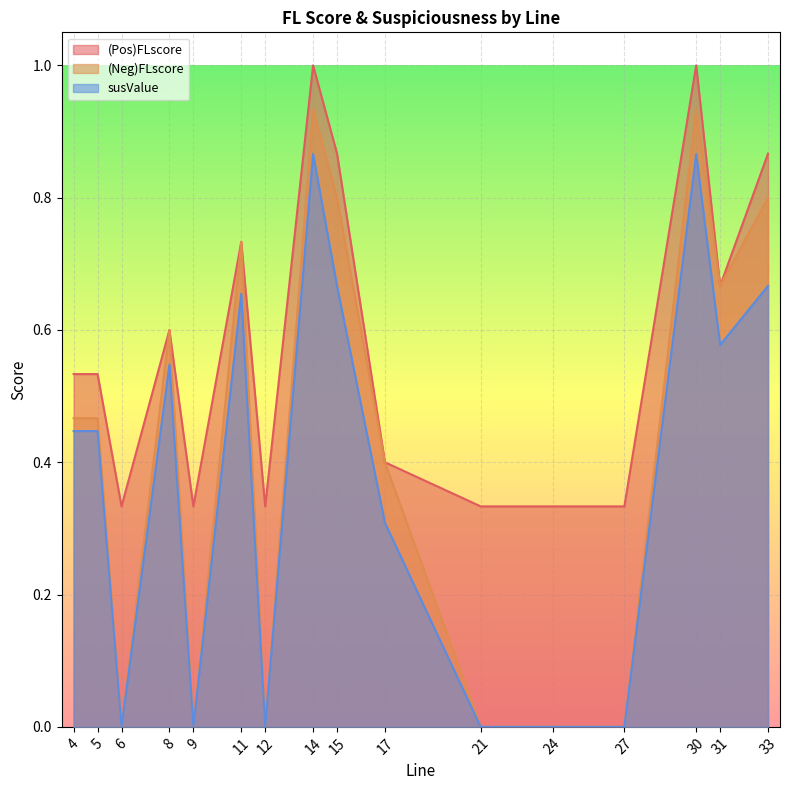

The (Neg)FLscore series shows 0.6 at 12. True or false?

False